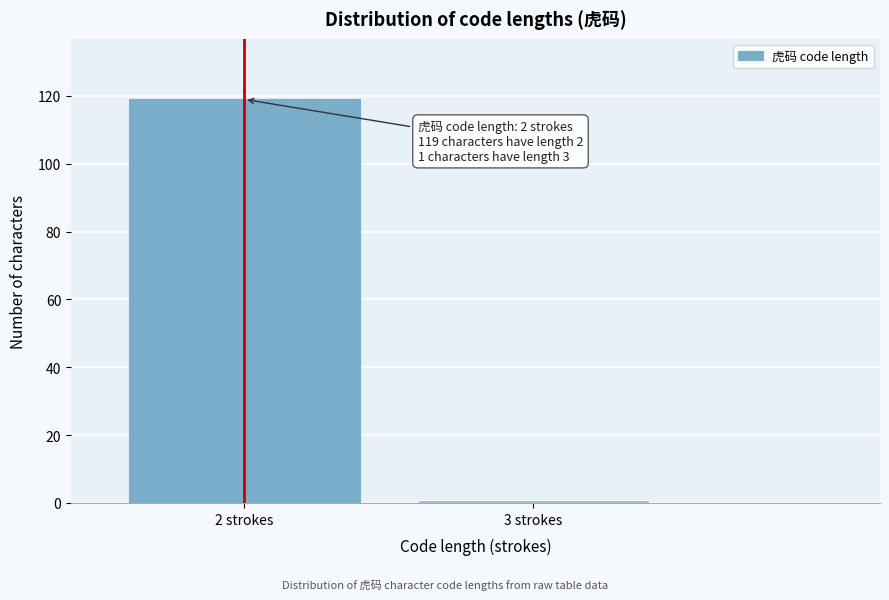

Reading right to left, what are all the values shown in this chart?

3 strokes=1	2 strokes=119